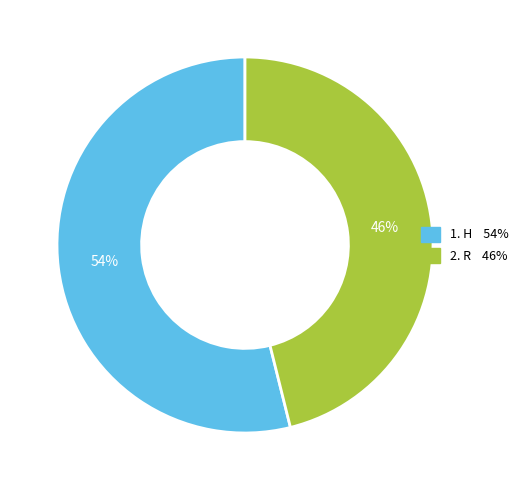

Is there a majority slice in this chart?

Yes